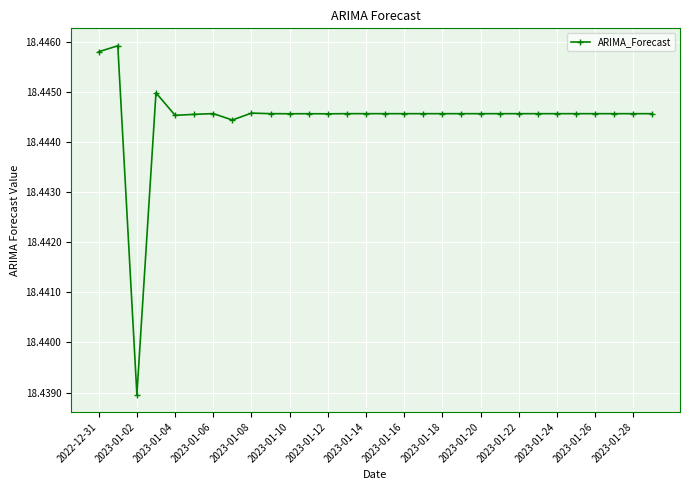

How many values are between 18 and 19?

30